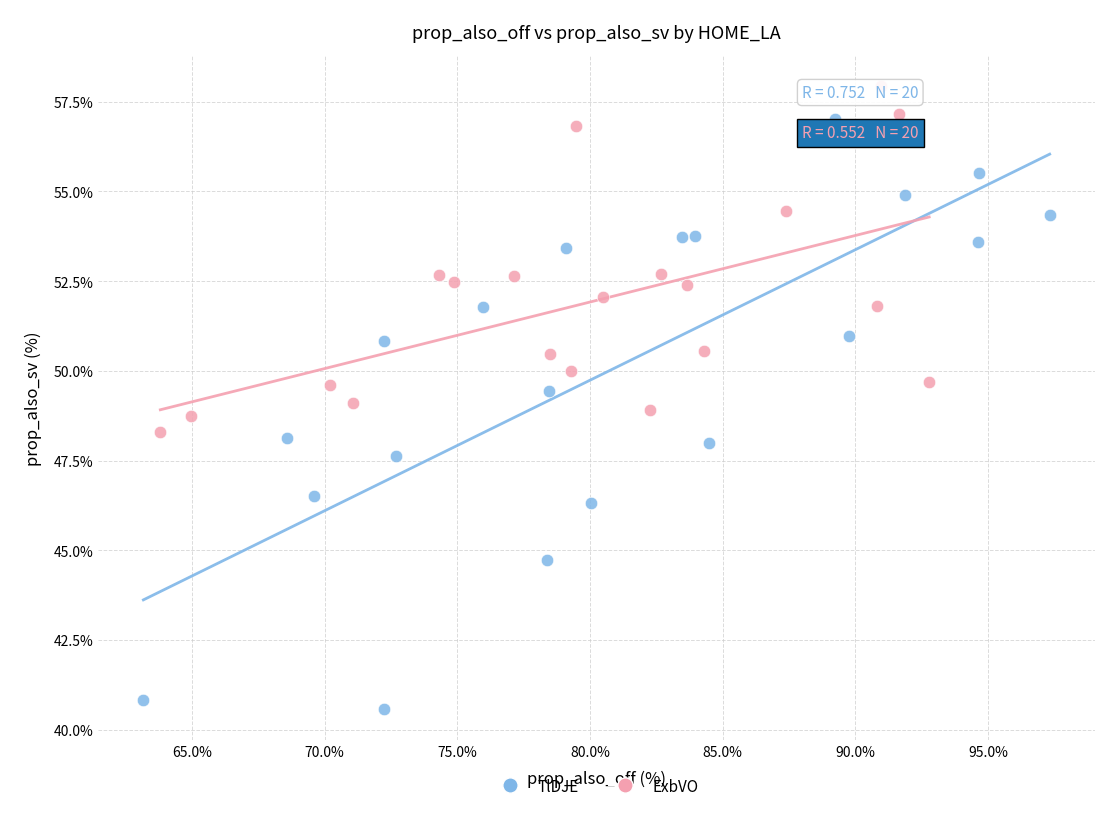

Which series contains the highest Y value?

ExbVO